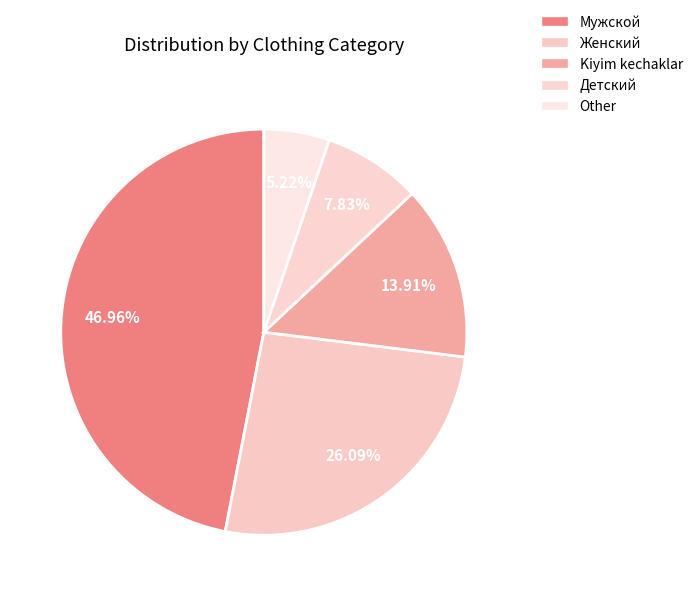

Does Мужской represent more than half of the total?

No